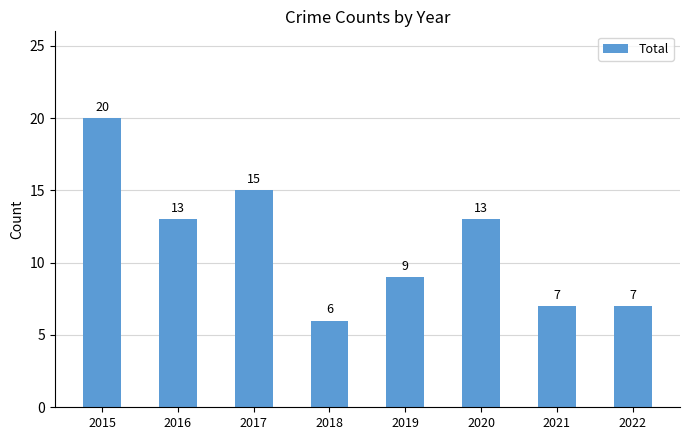

Is it true that the value at 2020 is 13?

True